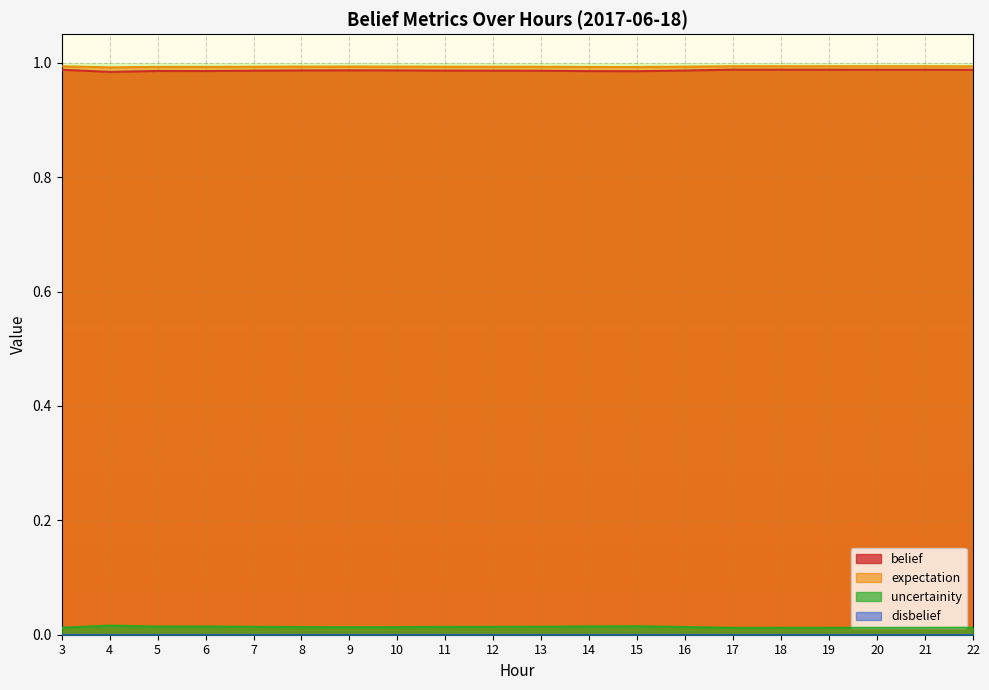

The belief series shows 1.0 at 3. True or false?

True